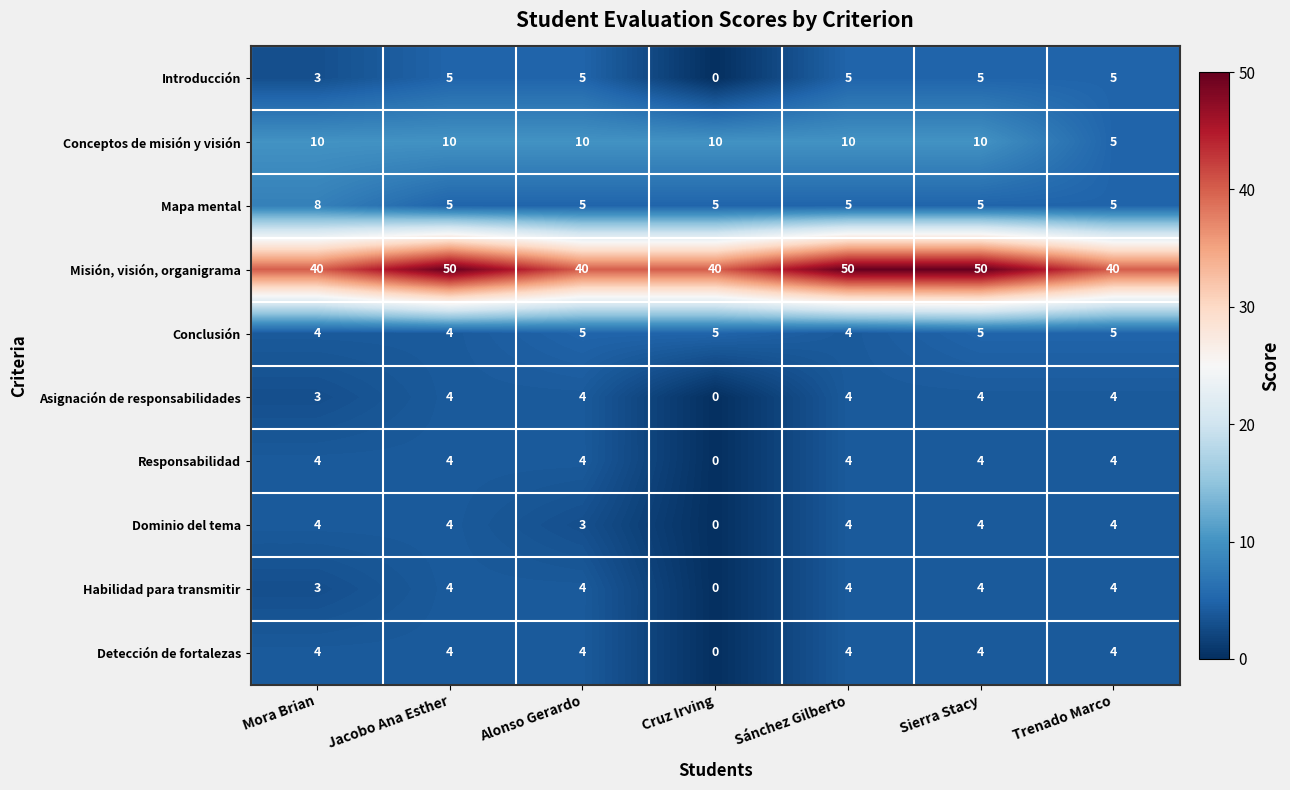

Which series has the largest total across all categories?

Misión, visión, organigrama